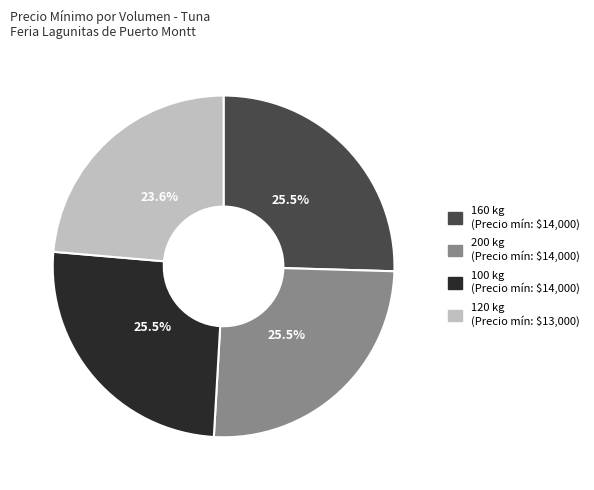

Does 160 kg represent more than half of the total?

No